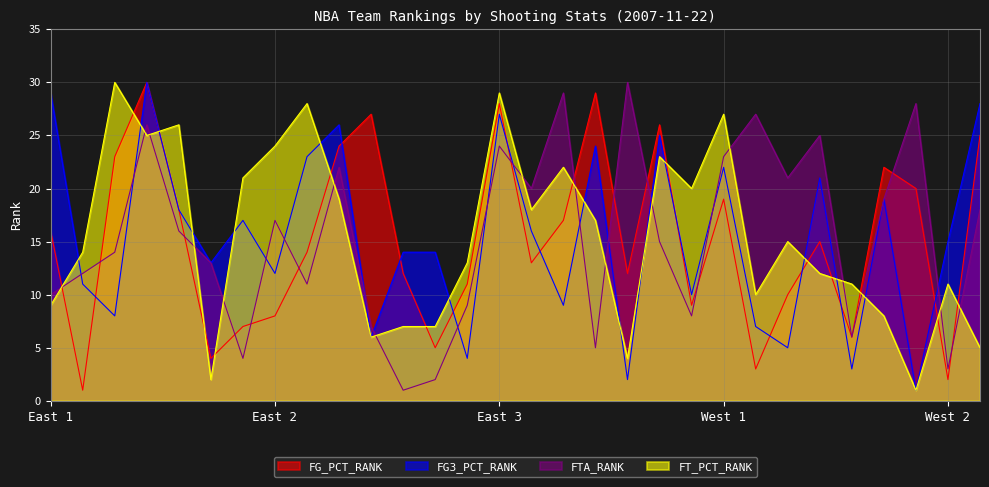

Is the value of FT_PCT_RANK at Seattle SuperSonics greater than the value of FTA_RANK at Dallas Mavericks?

No